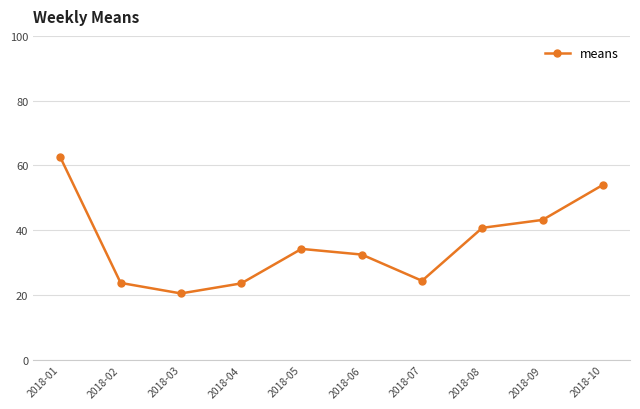

What is the difference between the maximum and minimum values?

42.0